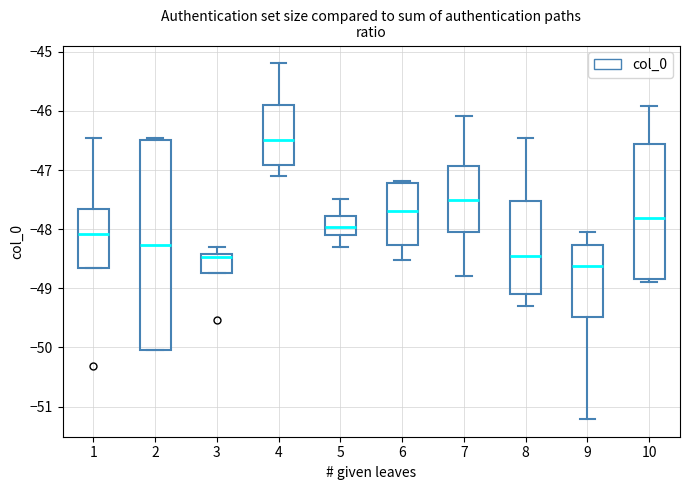

Comparing the boxes themselves (not the whiskers), which one is the tallest?

2